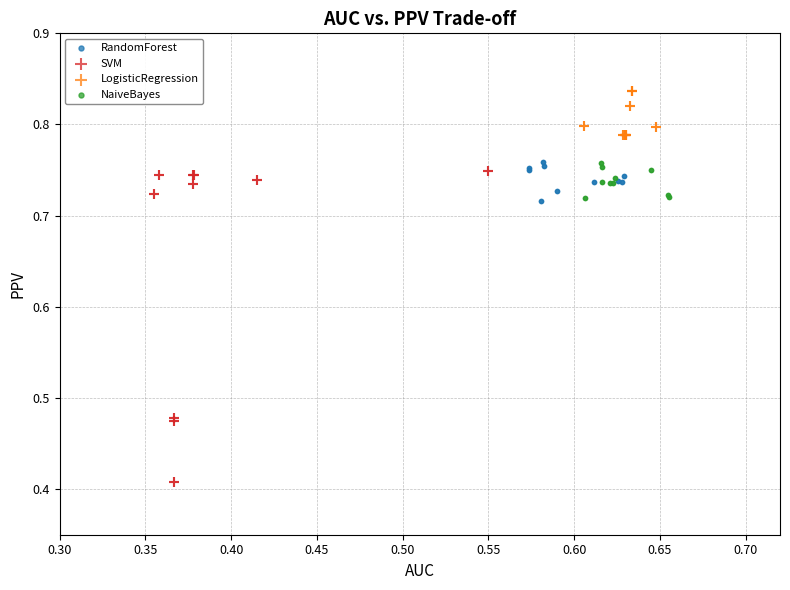

What are all the series names shown in the legend?

RandomForest, SVM, LogisticRegression, NaiveBayes